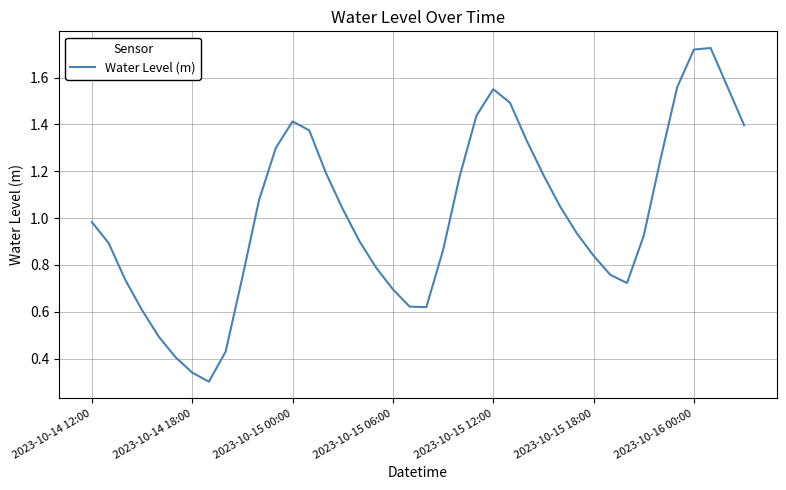

List the labels in order of value, largest first.

37, 36, 38, 35, 24, 25, 23, 12, 39, 13, 26, 11, 34, 14, 27, 22, 10, 28, 15, 2023-10-14 12:00, 29, 33, 16, 2023-10-14 18:00, 21, 30, 17, 31, 9, 2023-10-15 00:00, 32, 18, 19, 20, 2023-10-15 06:00, 2023-10-15 12:00, 8, 2023-10-15 18:00, 2023-10-16 00:00, 7